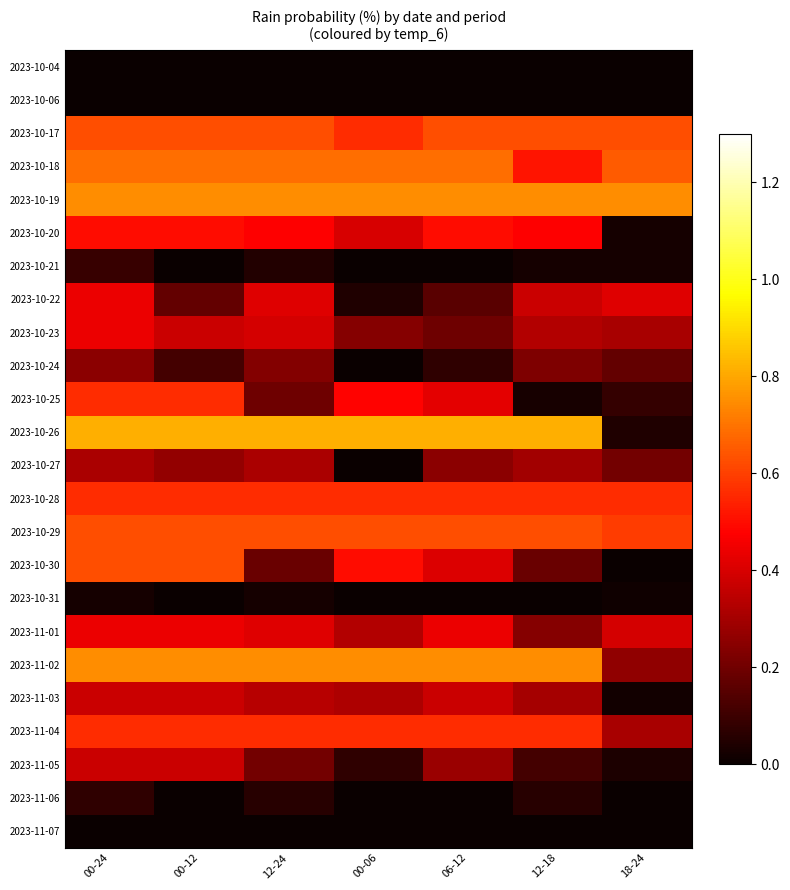

At which category is the sum across all series the highest?

00-24